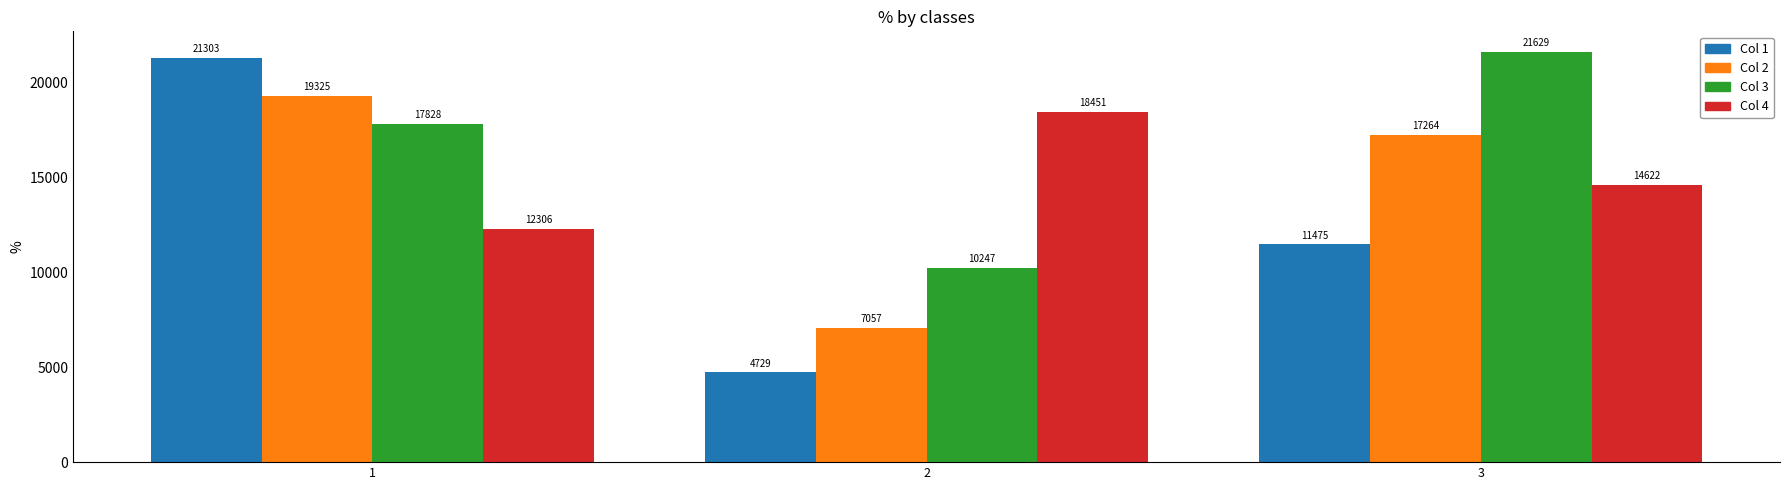

What is the minimum value shown in the chart?

4729.4